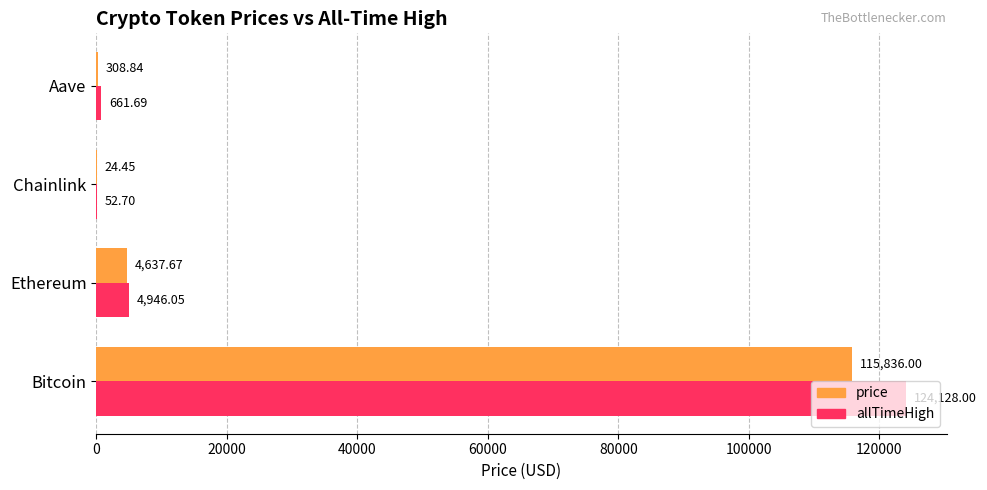

Where is allTimeHigh nearest to the value 62090?

Ethereum